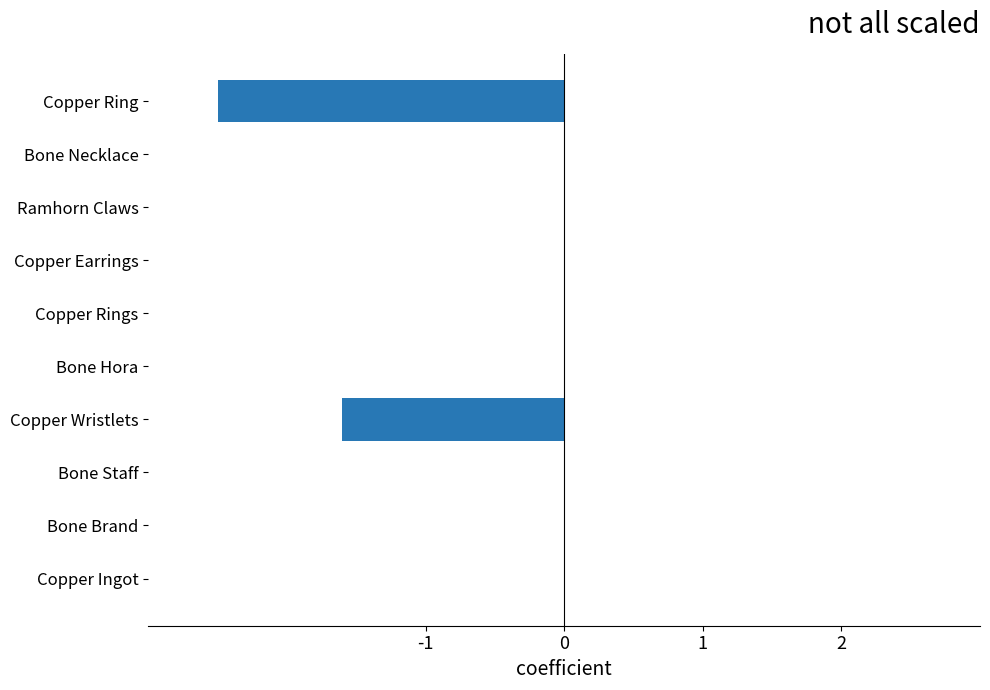

At which label is the value closest to -1?

Copper Wristlets